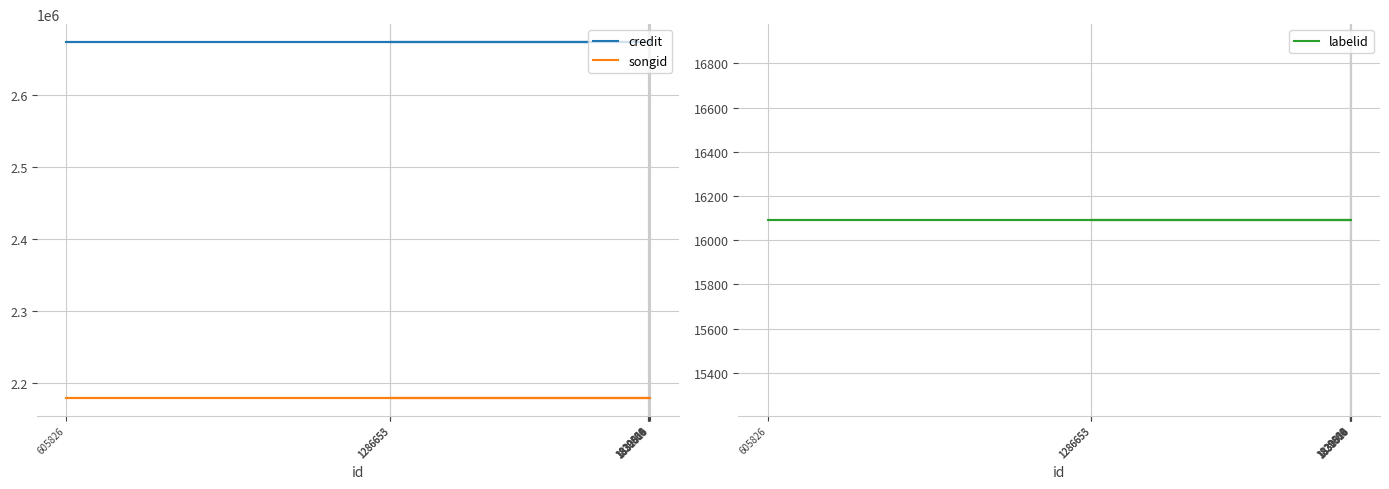

True or false: labelid and songid cross at least once.

False